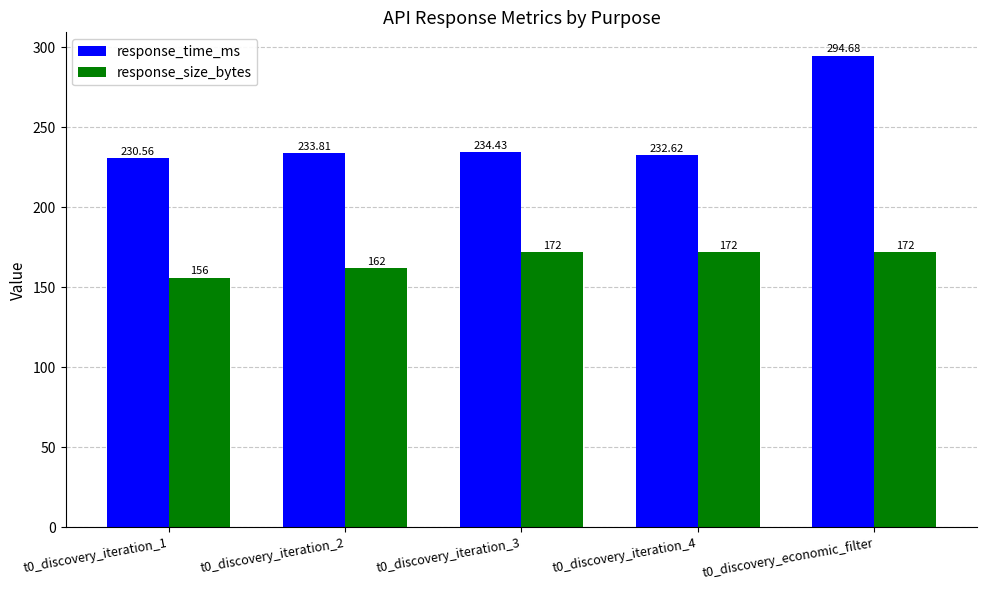

Which category has the lowest value in the response_size_bytes series?

t0_discovery_iteration_1